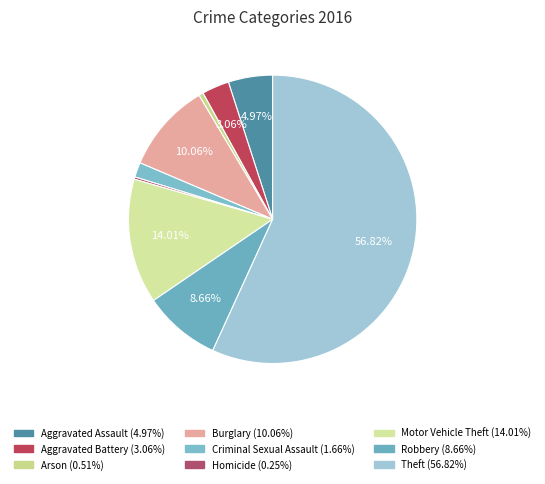

What percentage is NOT represented by Aggravated Battery?

96.9%